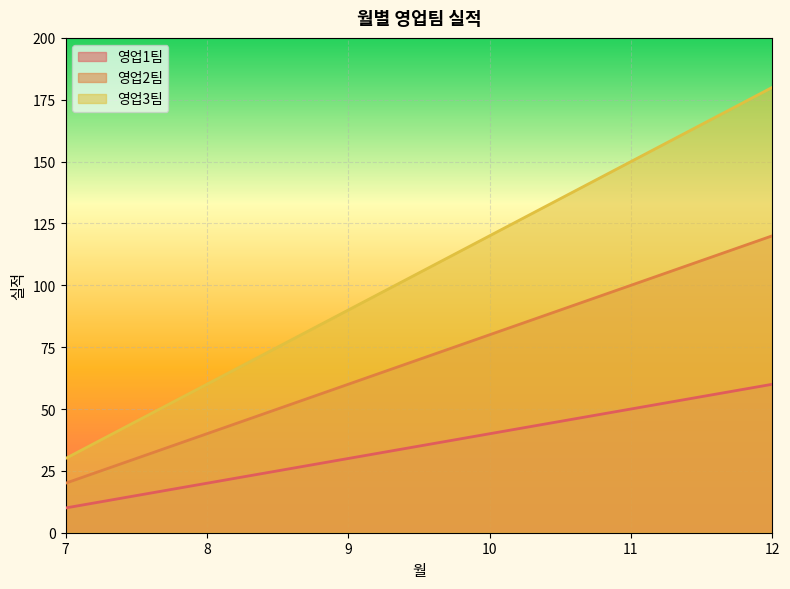

The 영업2팀 series shows 120 at 12. True or false?

True